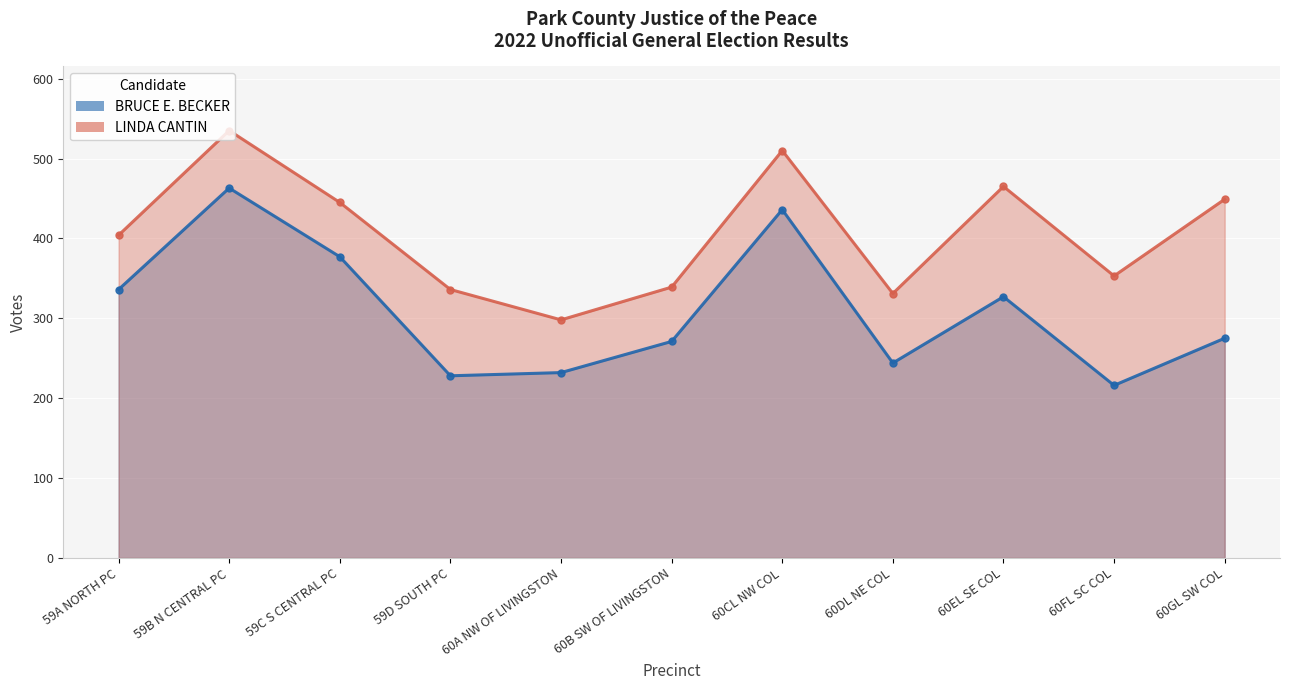

True or false: LINDA CANTIN and BRUCE E. BECKER intersect in this chart.

False